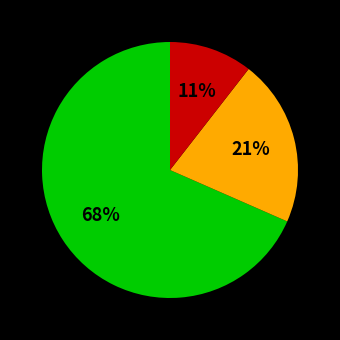

To the nearest percent, what is the average slice percentage?

33%